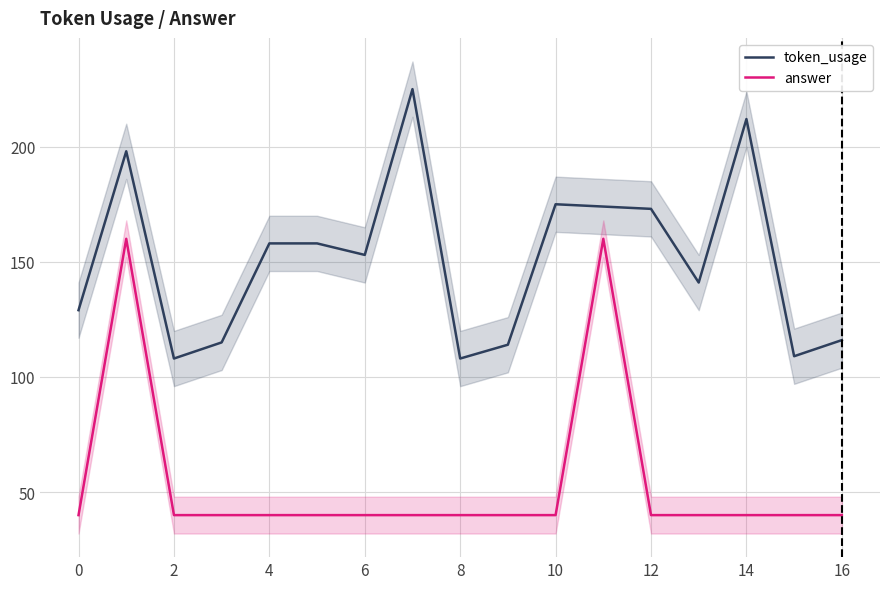

True or false: token_usage and answer cross at least once.

False